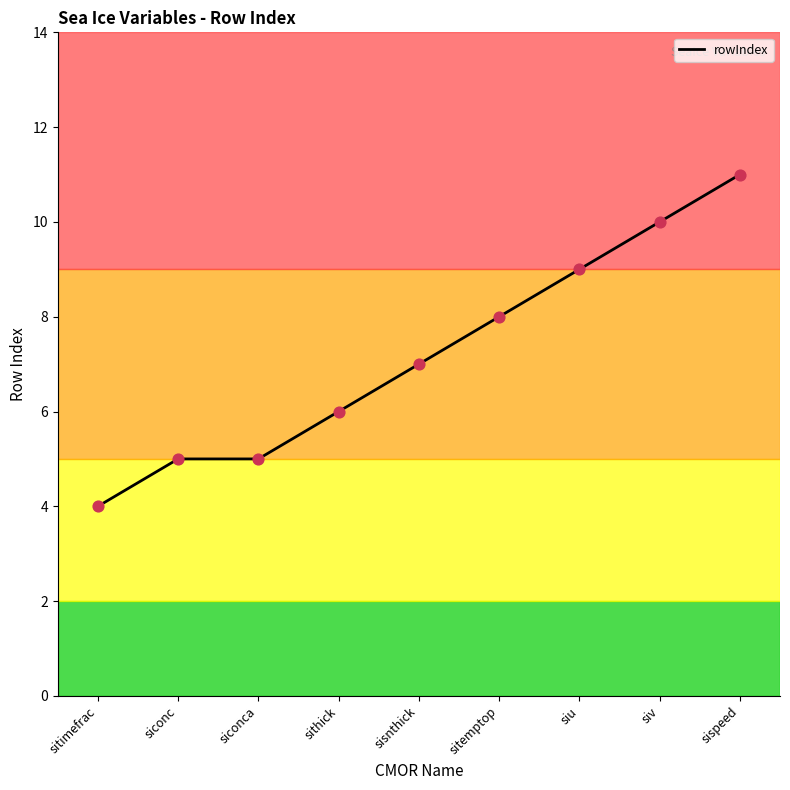

What is the change in value from sitimefrac to sitemptop?

+4